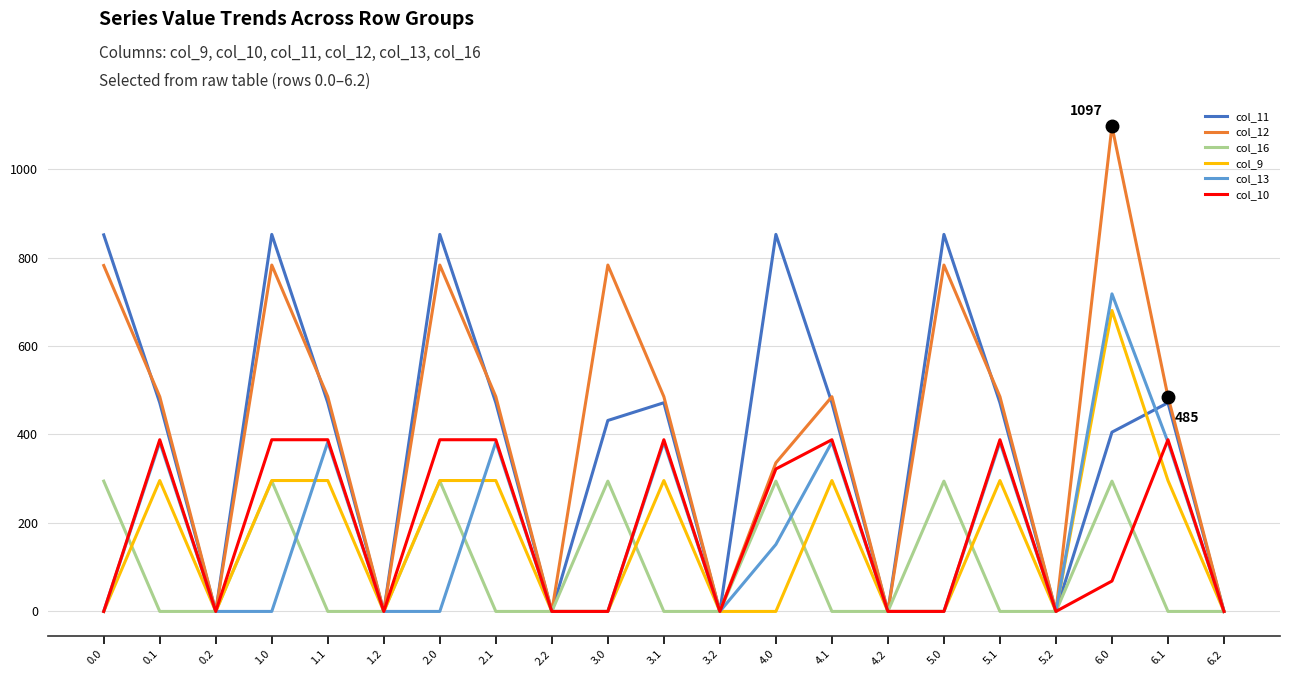

At which category is the sum across all series the highest?

6.0